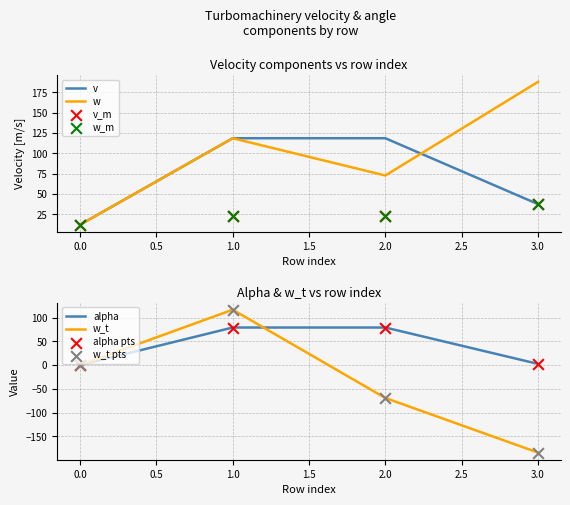

Is the value of alpha at 3 greater than the value of v_m at 1?

No